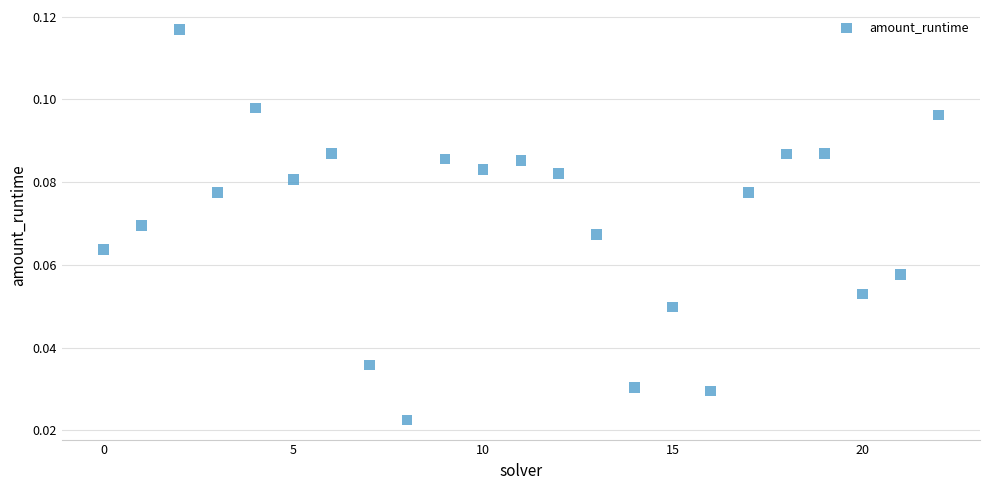

How many data points are displayed?

23